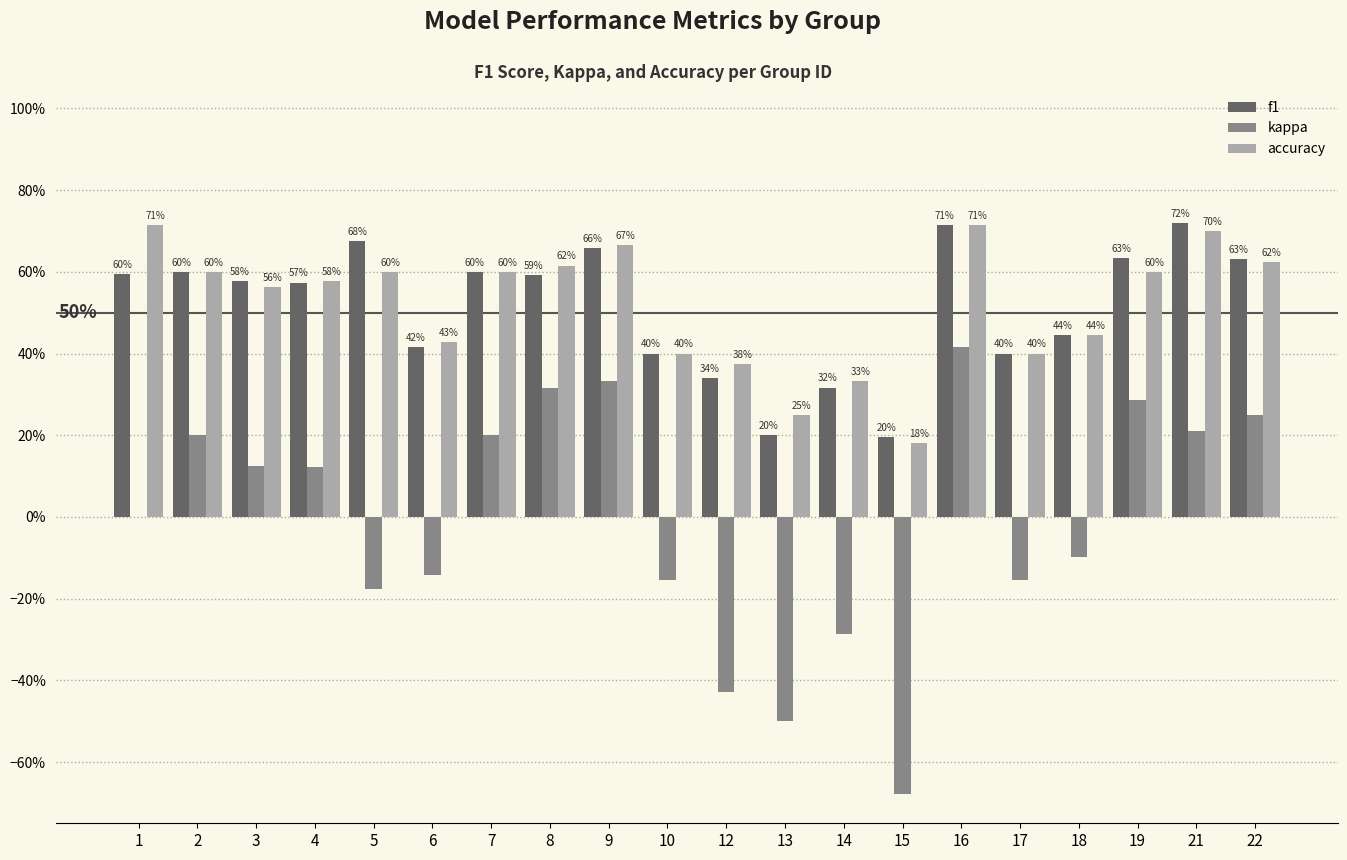

What is the sum of all f1 values?

10.3